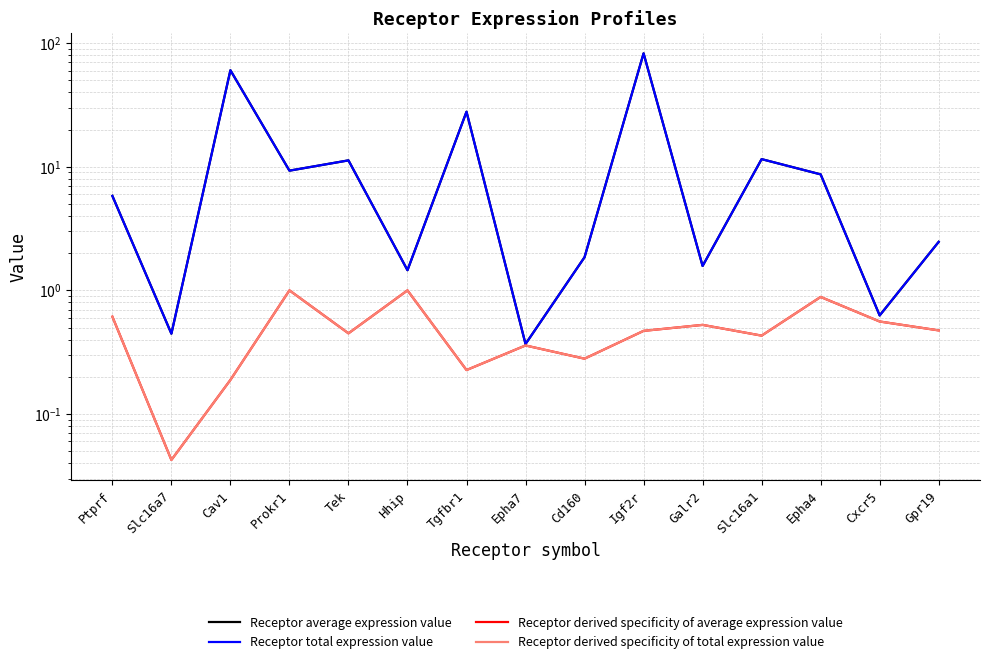

Does the chart have visible grid lines?

Yes